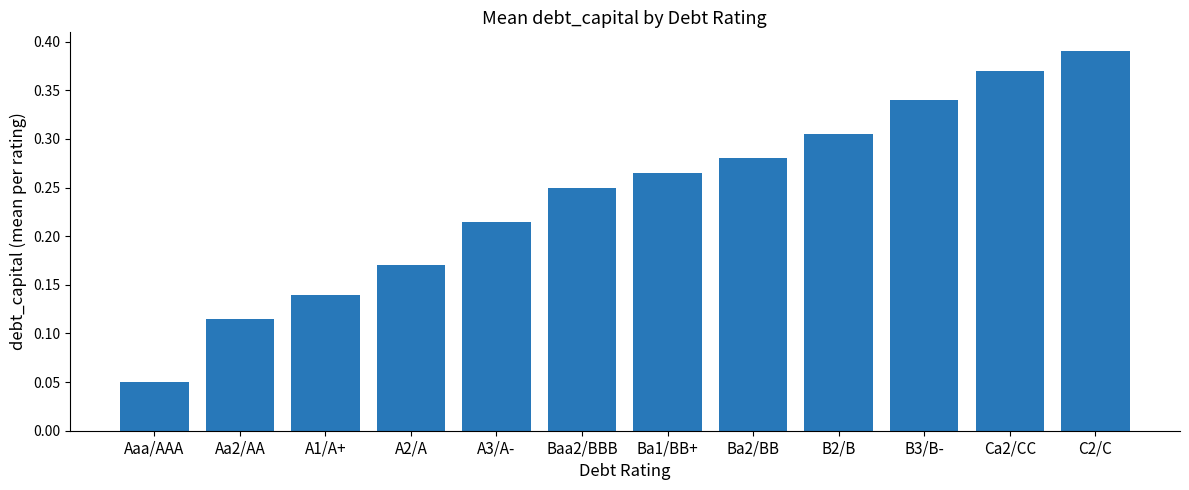

What is the sum of the values at B3/B- and Aa2/AA?

0.5